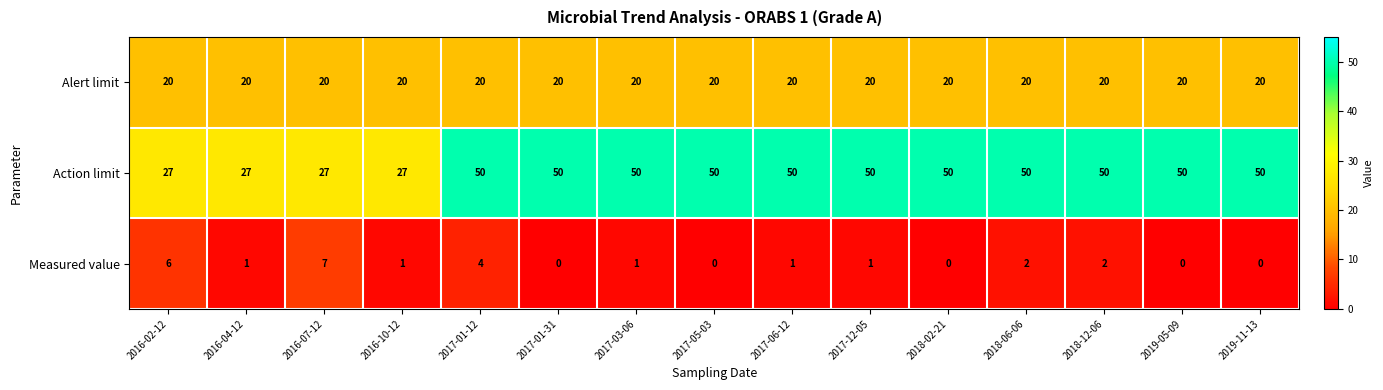

How many Measured value values are between 0 and 2?

12